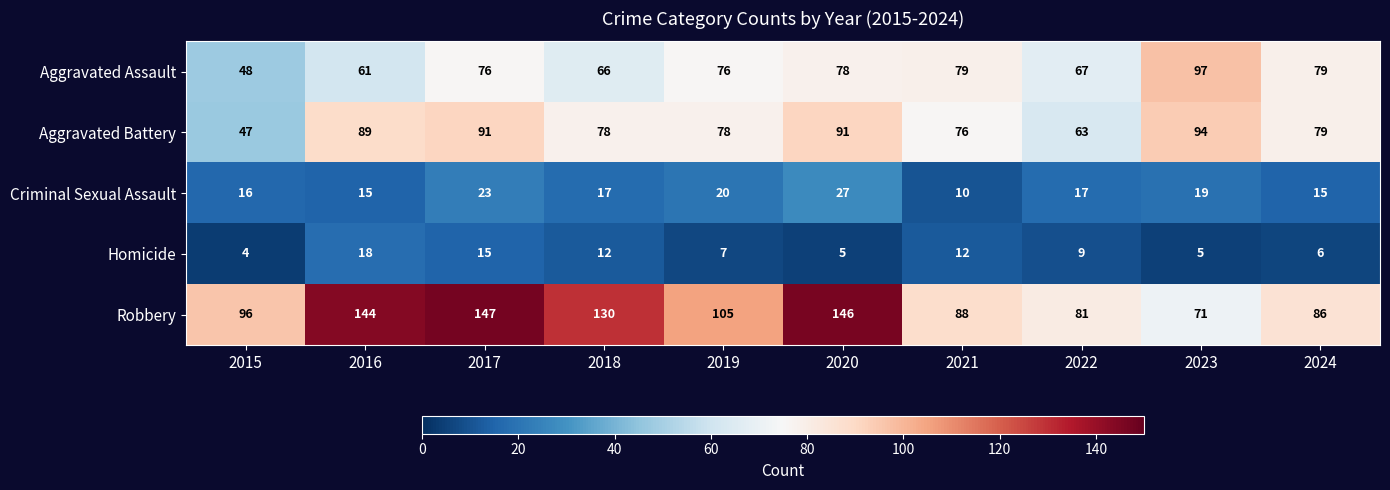

At which category does the chart reach its peak across all series?

2017